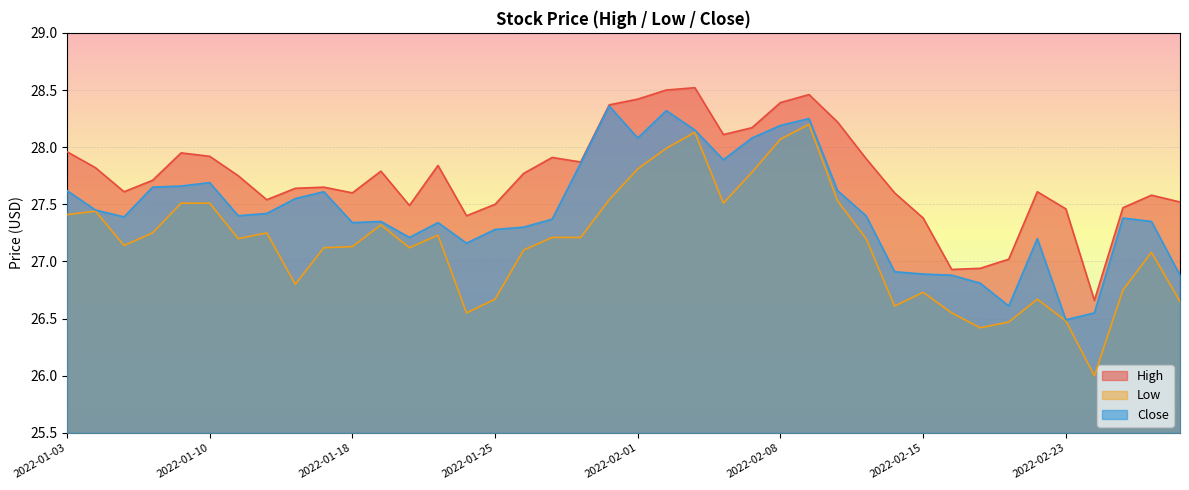

What is the sum of all Low values?

1086.3